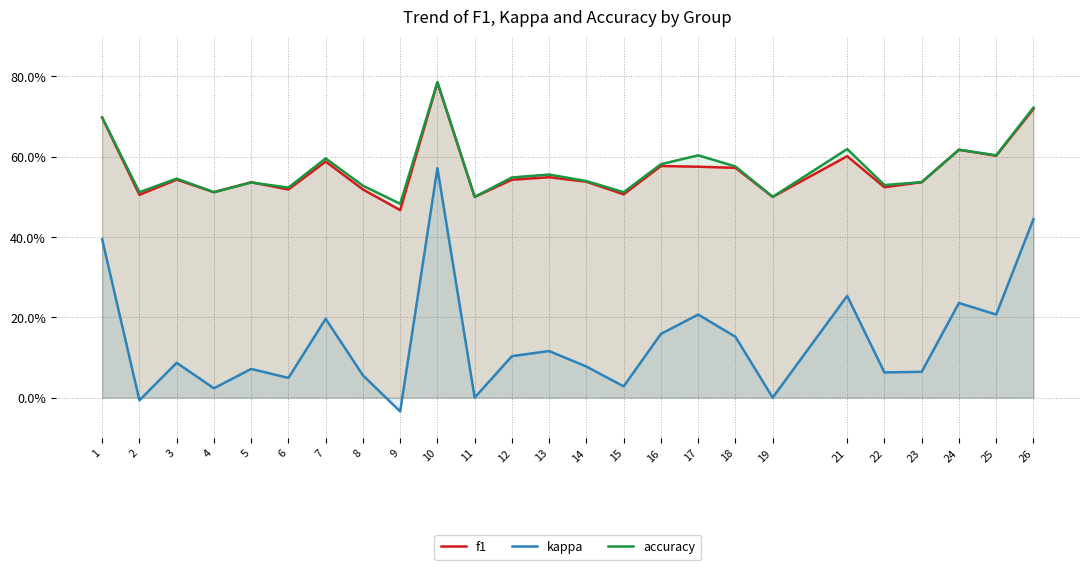

What is the difference between the maximum and second lowest values in the kappa series?

0.6